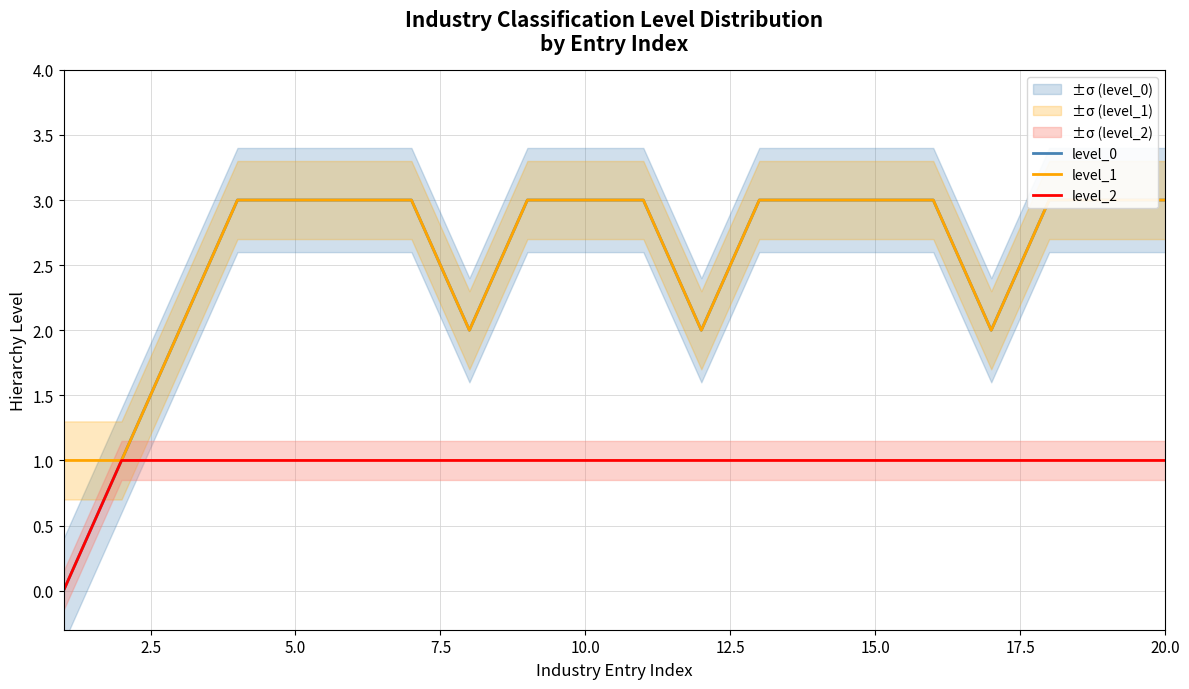

How many level_0 values are between 2 and 3?

18